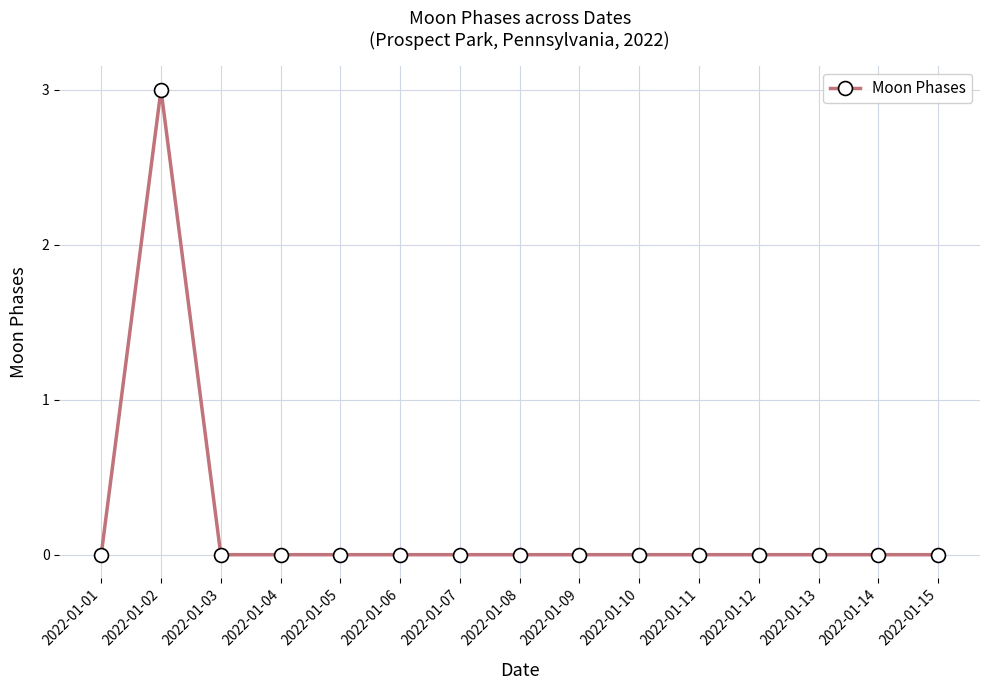

What is the maximum value shown in the chart?

3